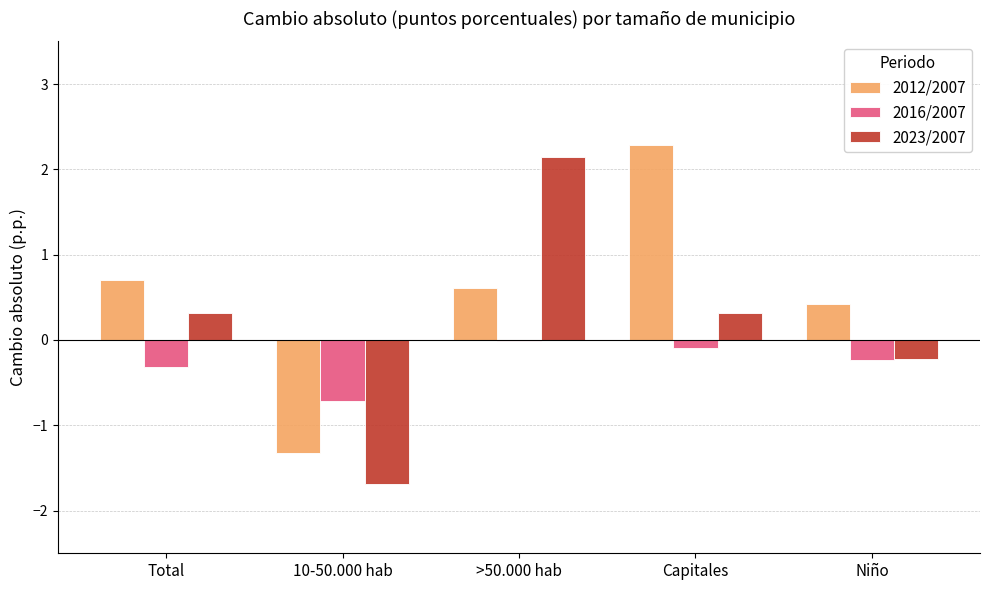

How many categories are shown in the chart?

5